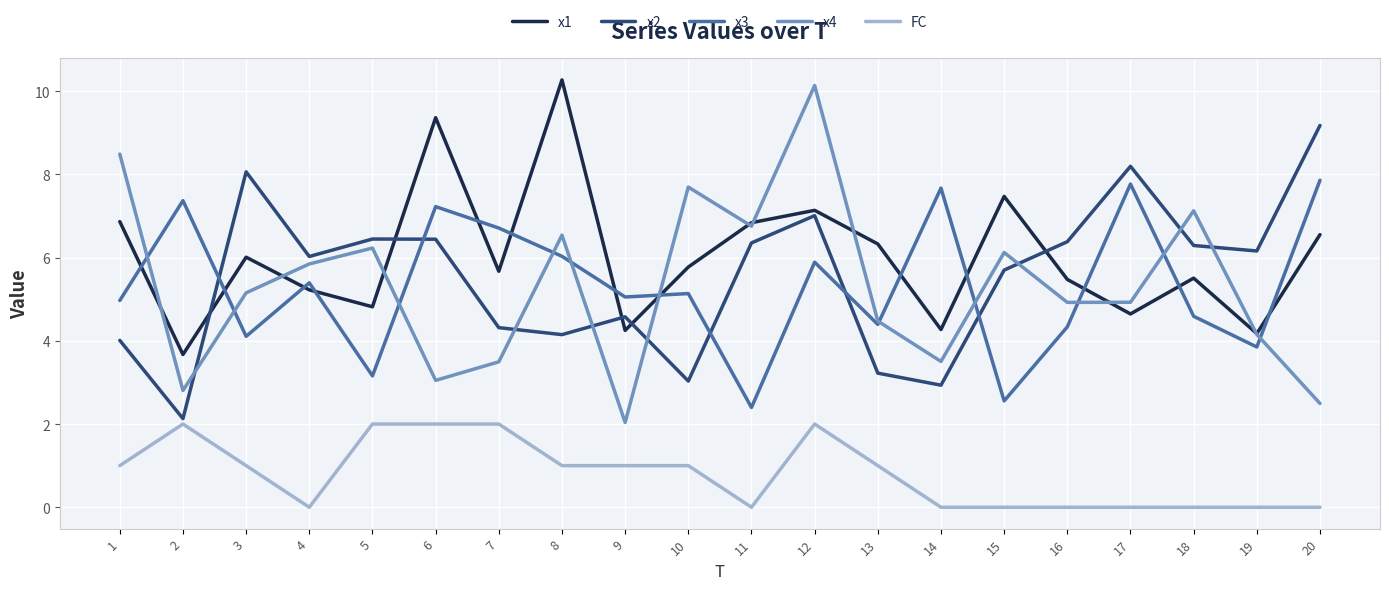

Is the value of x3 at 3 greater than the value of x2 at 15?

No